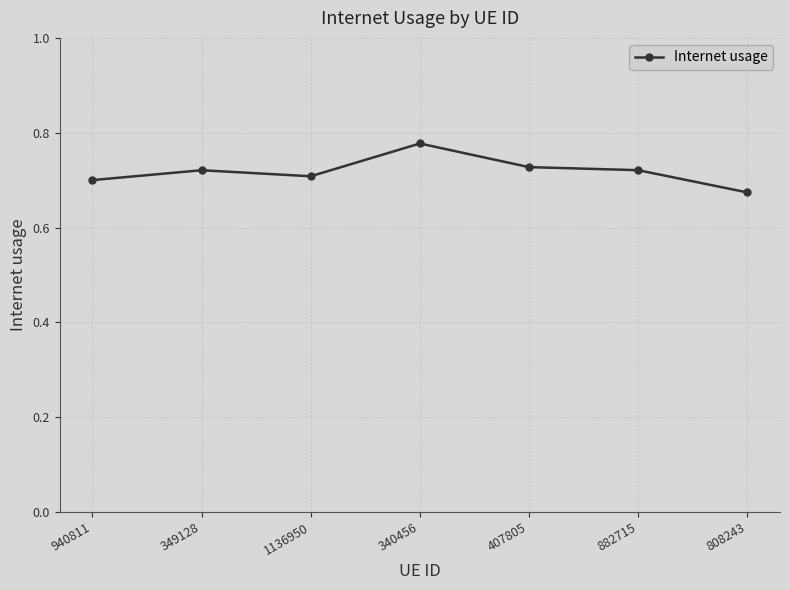

Is it true that the value at 808243 is 0.7?

True